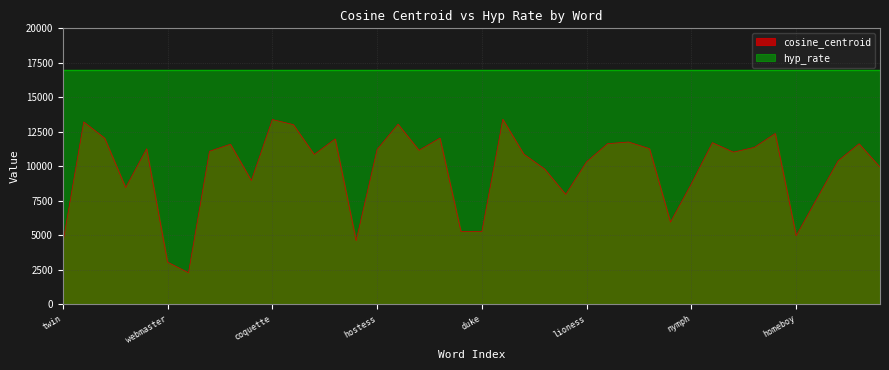

At which label is the value closest to 7854?

actor